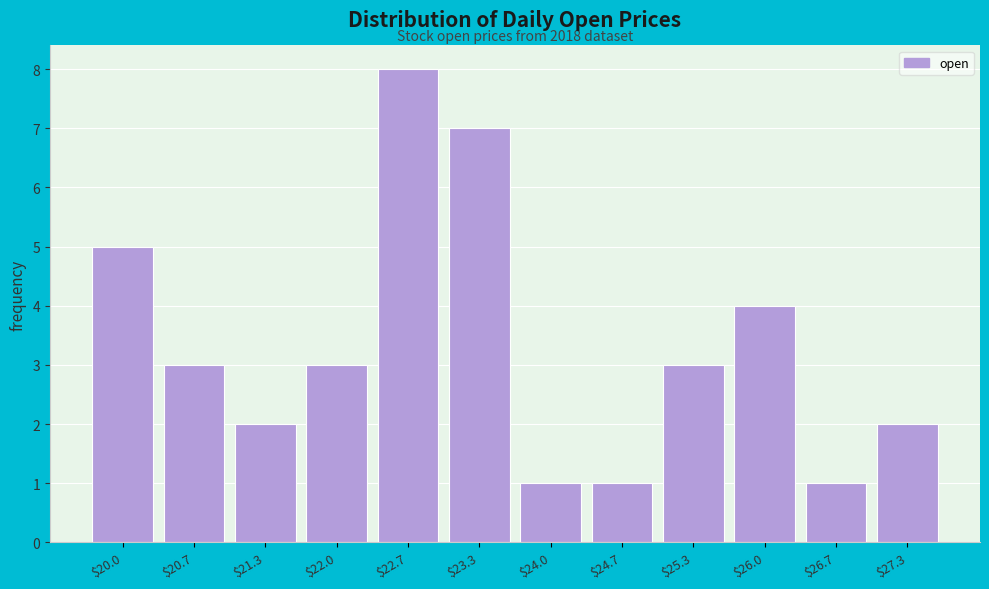

Reading right to left, what are all the values shown in this chart?

2	1	4	3	1	1	7	8	3	2	3	5